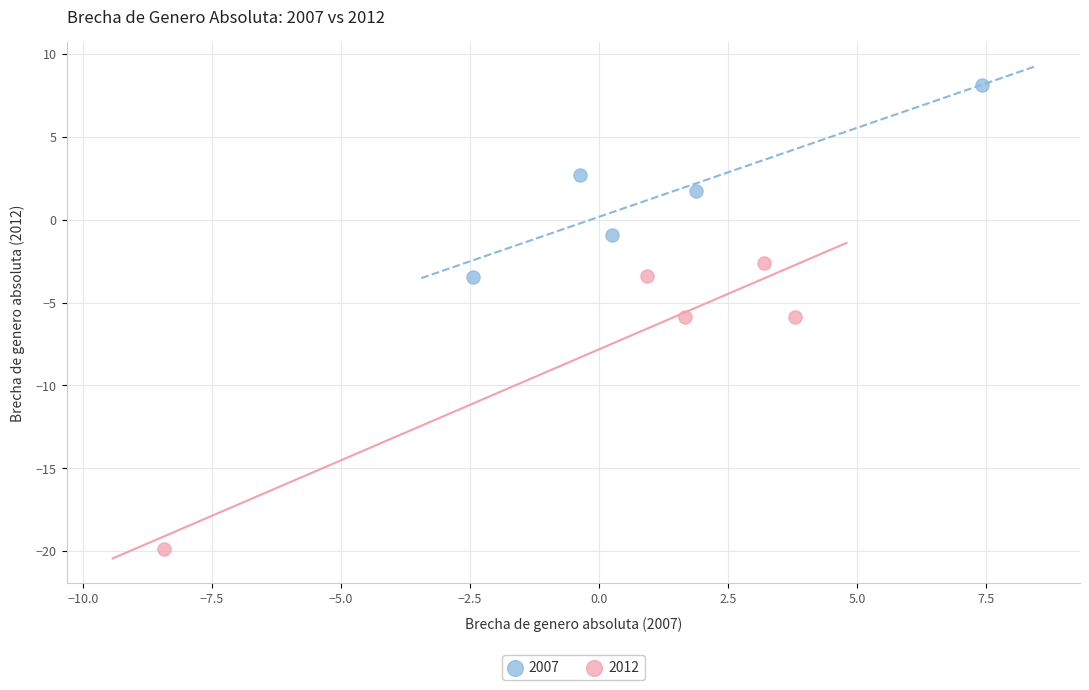

Which series has the widest spread of Y values?

2012